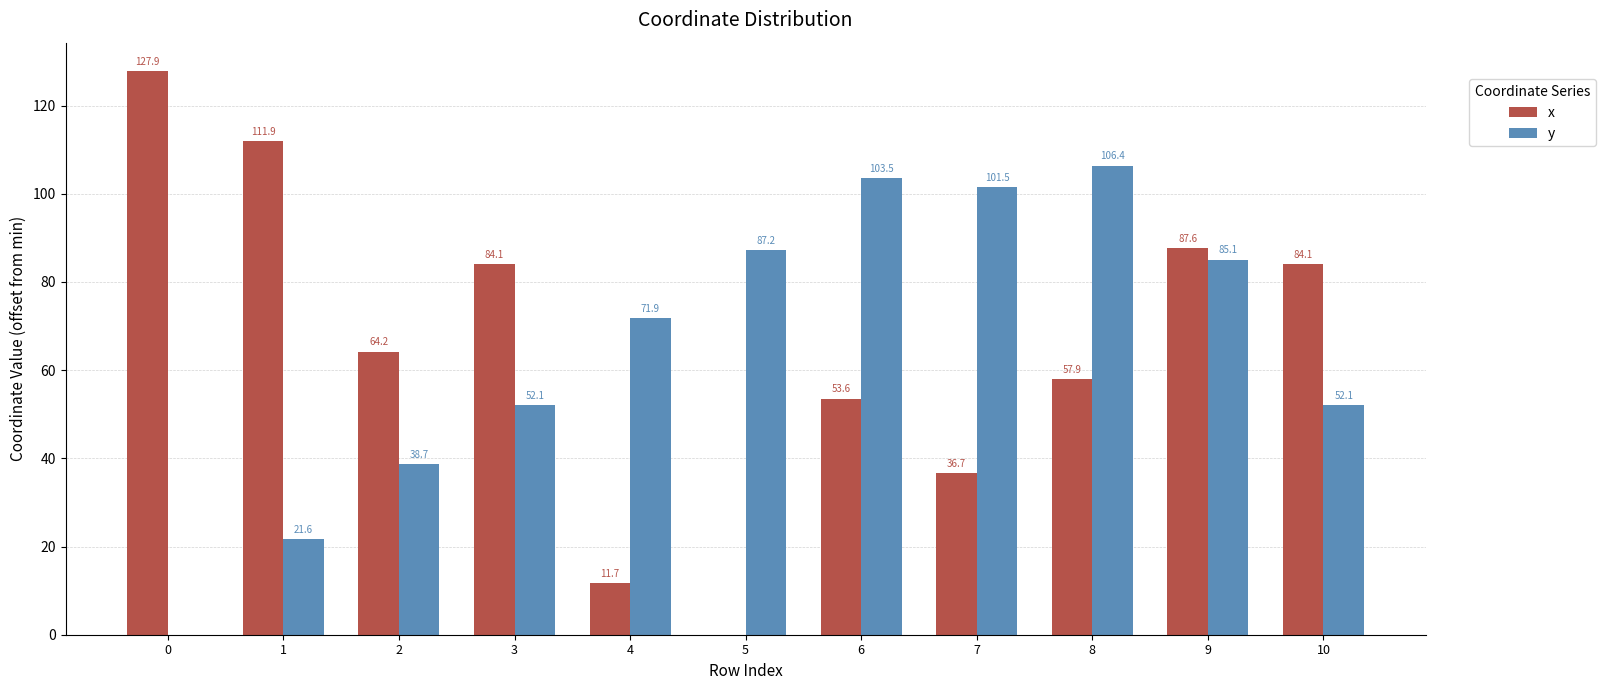

The value of x at 5 is 88.5. True or false?

False